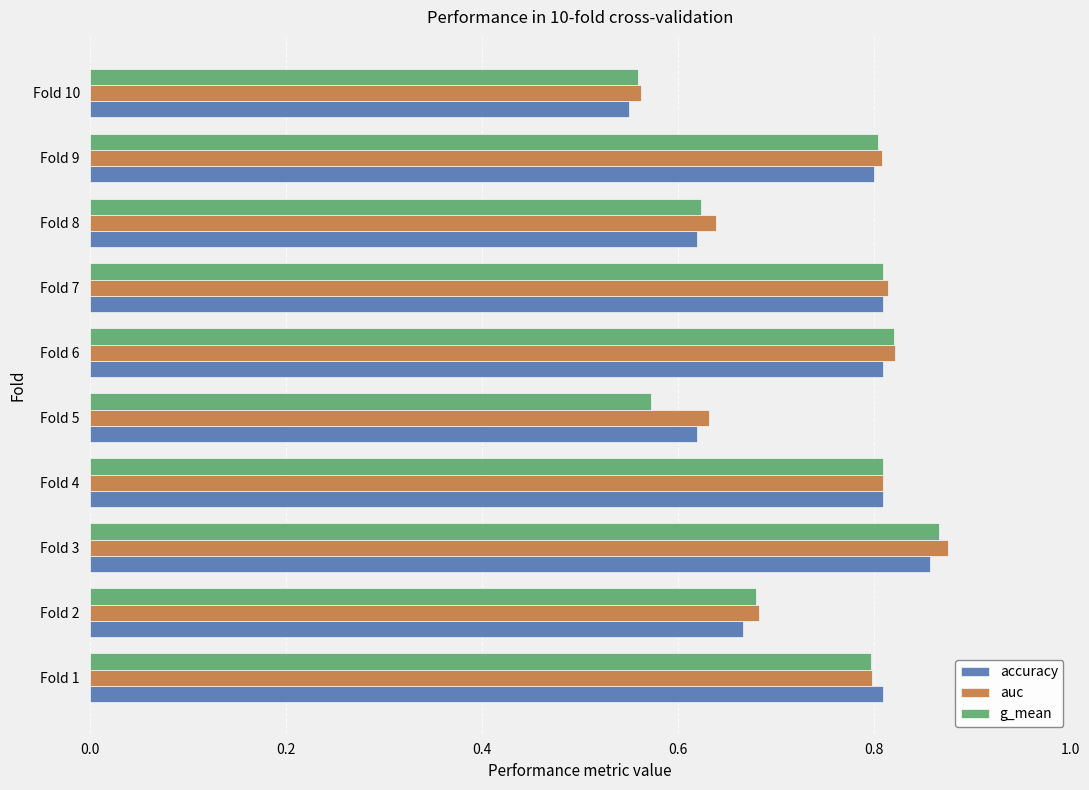

What is the sum of all g_mean values?

7.3